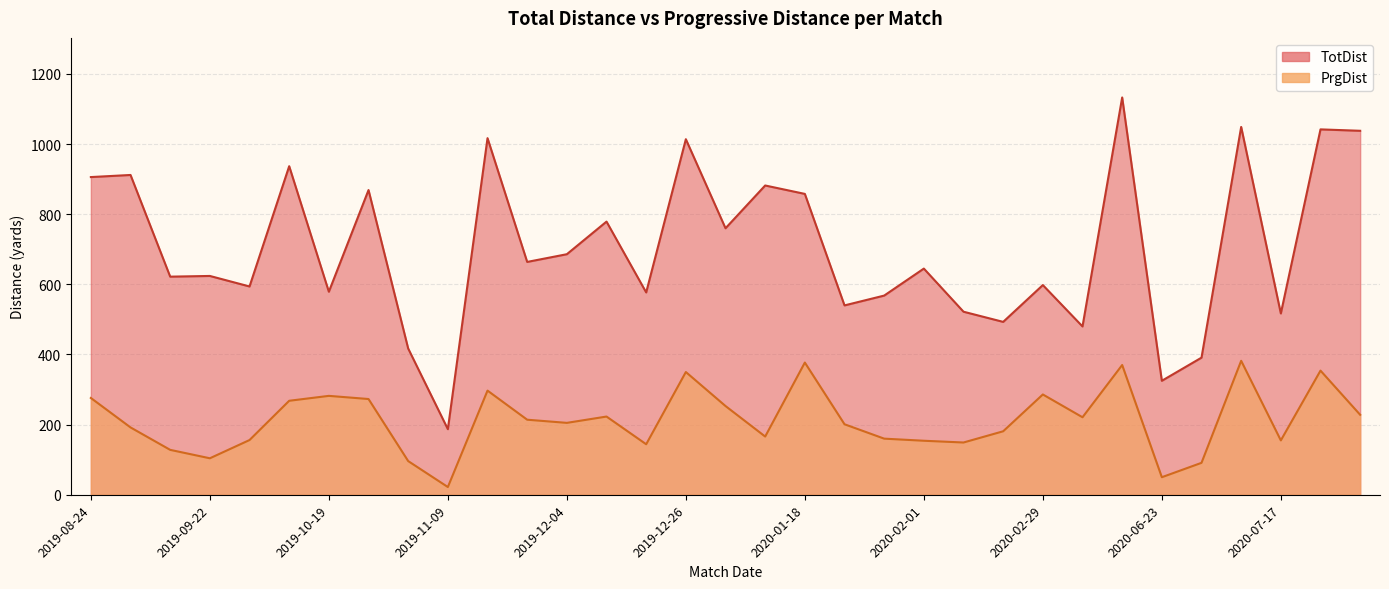

What is the label of the 27th point from the left?

2020-06-20